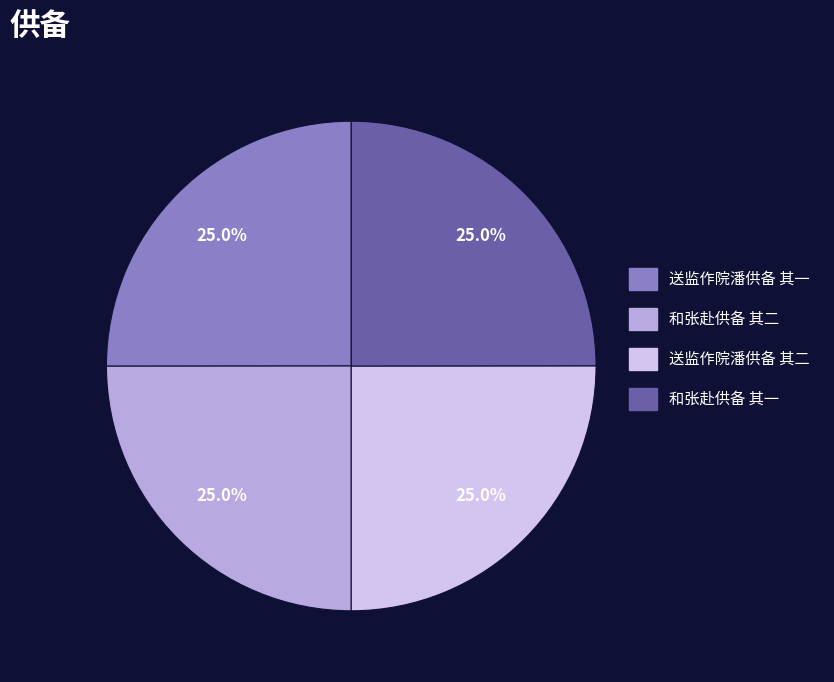

Does 和张赴供备 其二 represent more than half of the total?

No